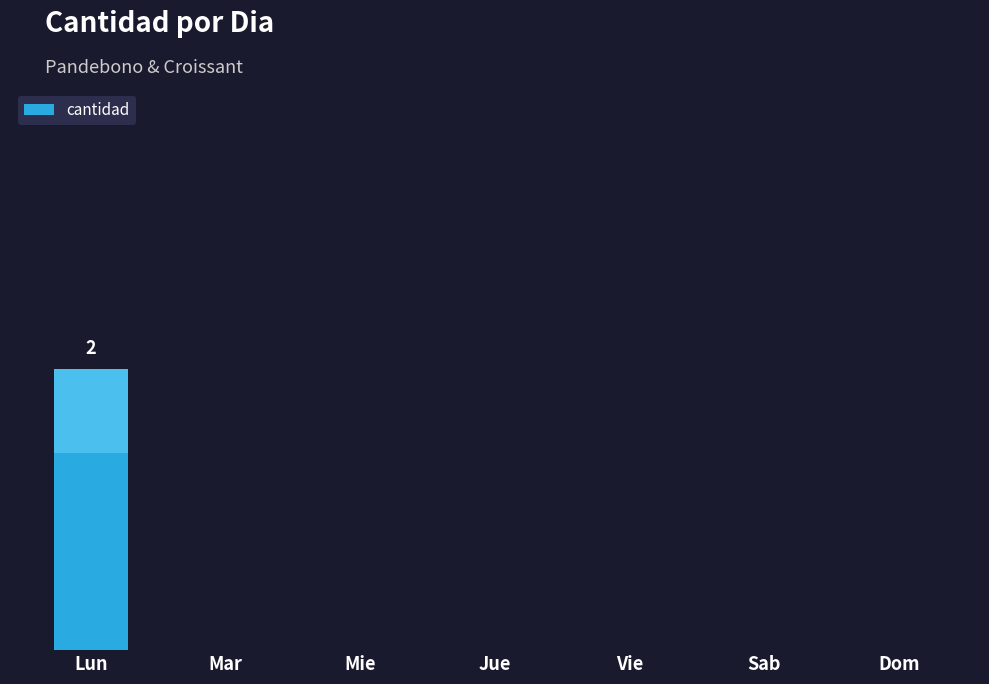

Reading left to right, what are all the values shown in this chart?

2	0	0	0	0	0	0